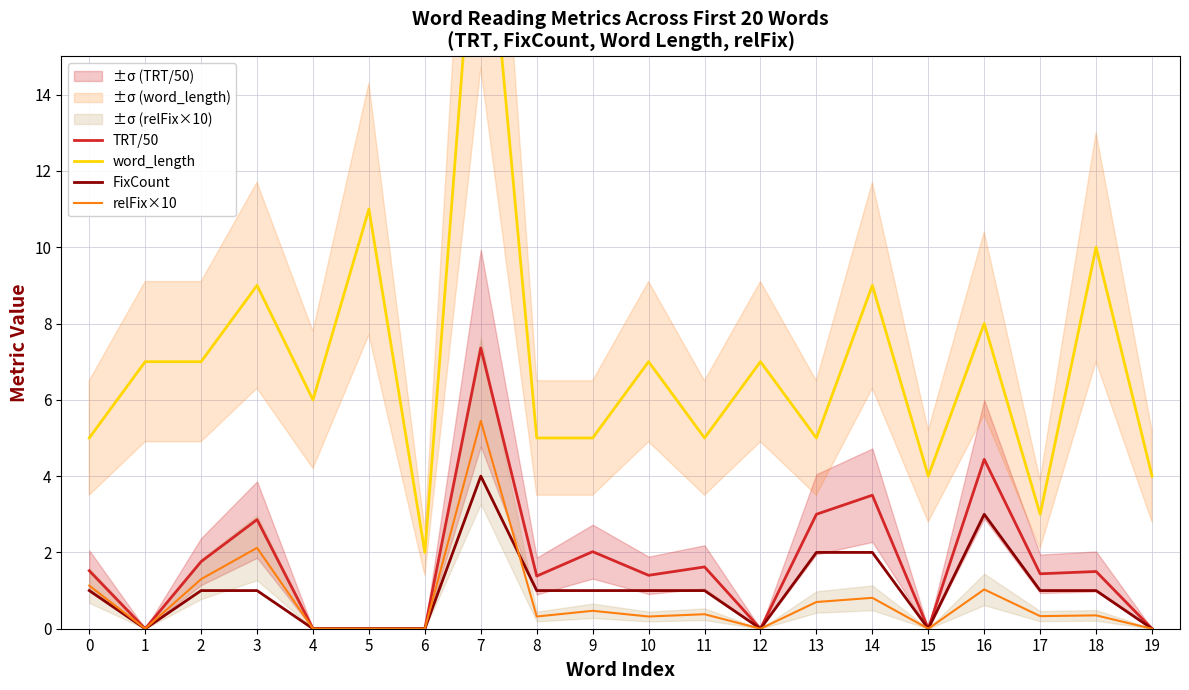

What is the total value across all series at 7?

37.8